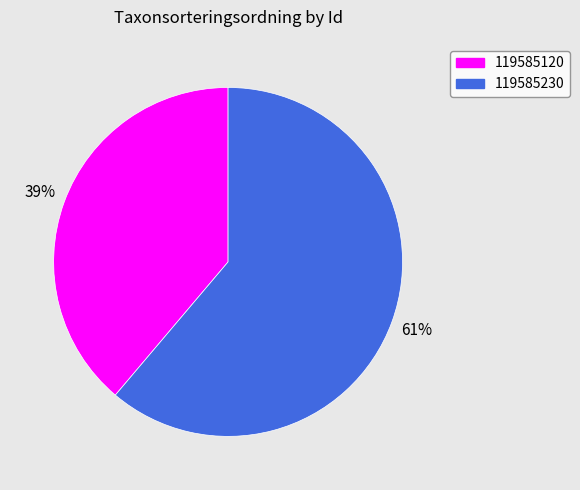

How many segments does this pie chart have?

2